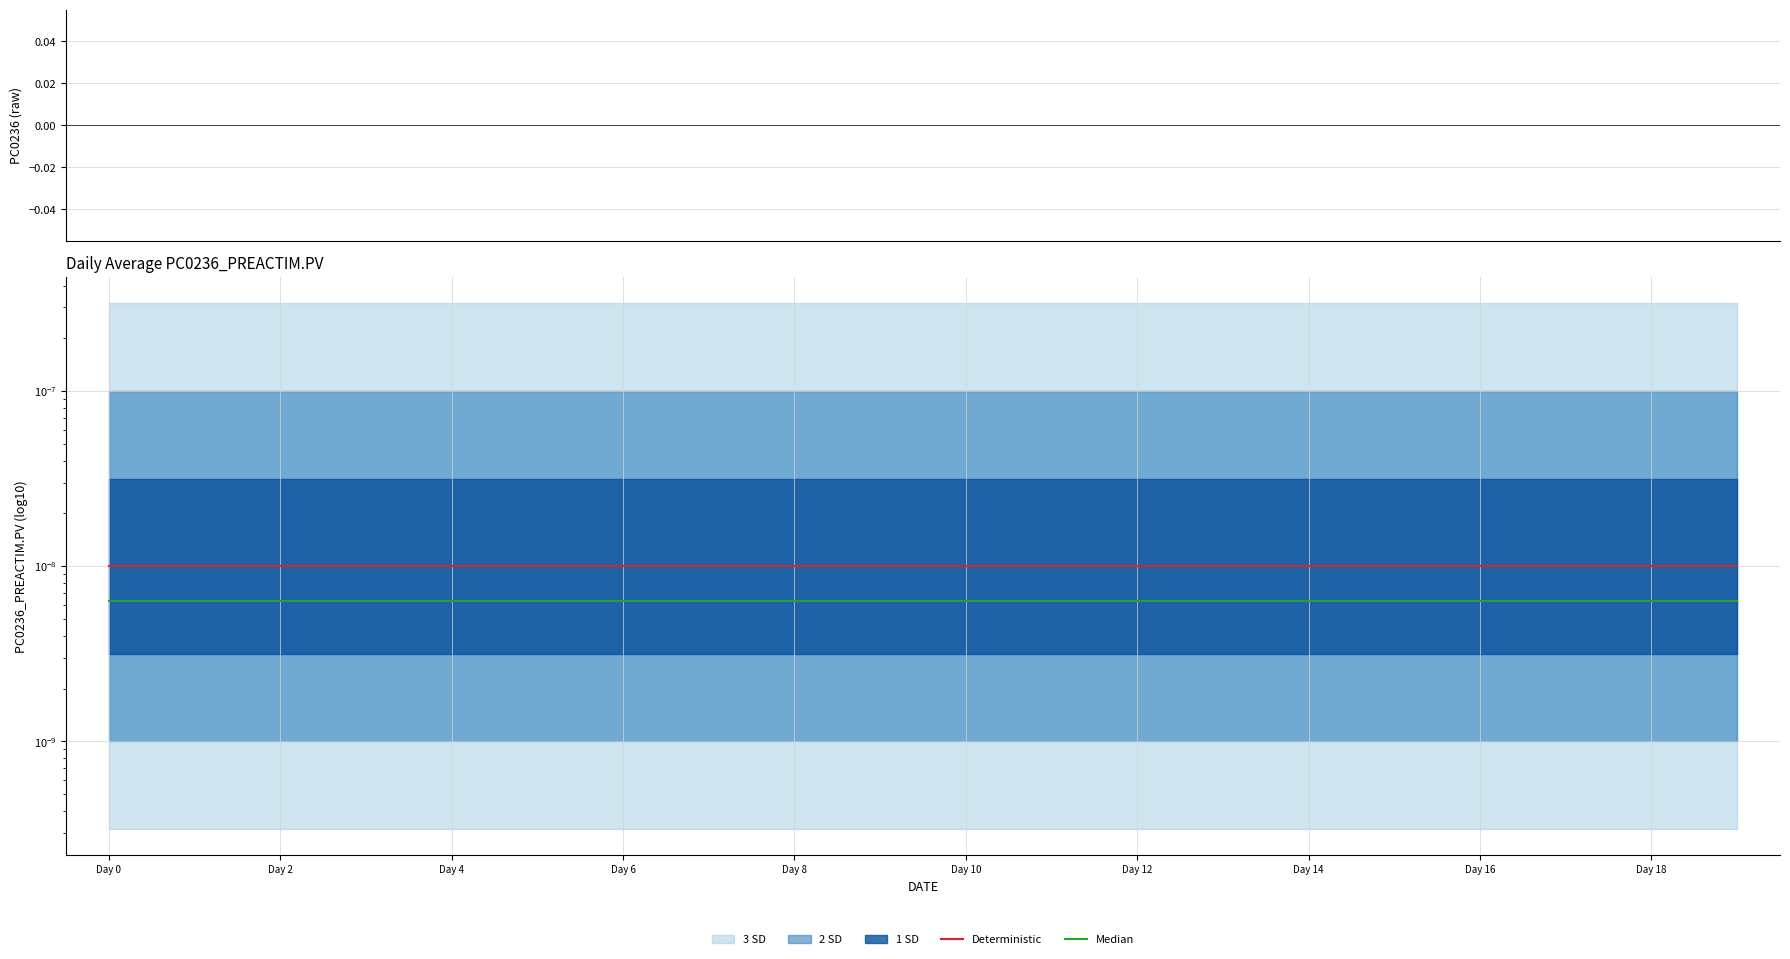

Does the chart display data point markers on the line(s)?

No